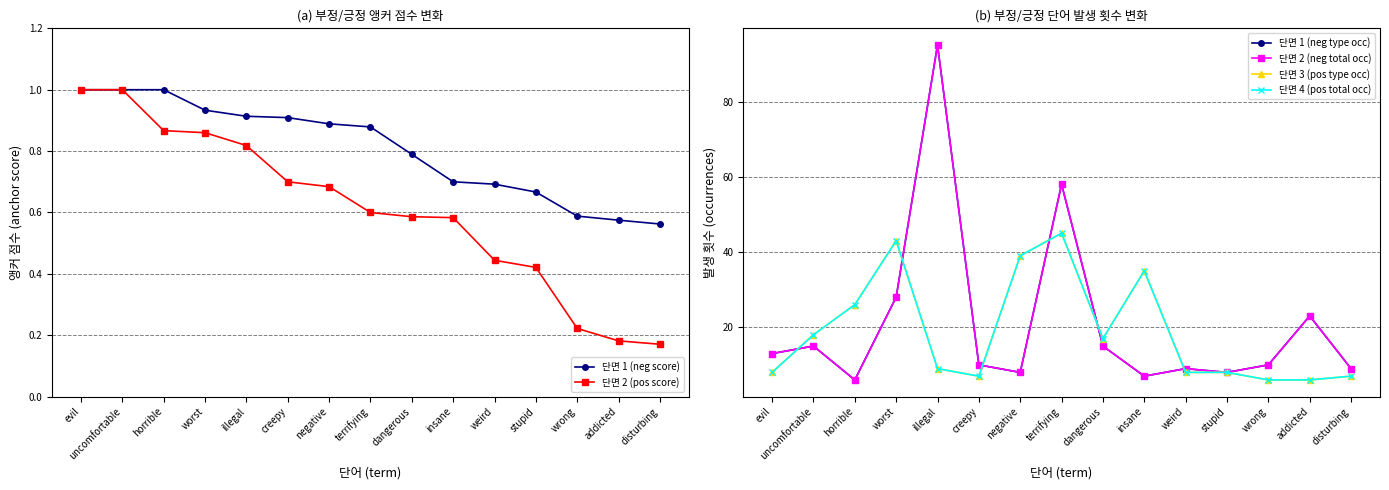

What is the sum of all 단면 4 (pos total occ) values?

282.0